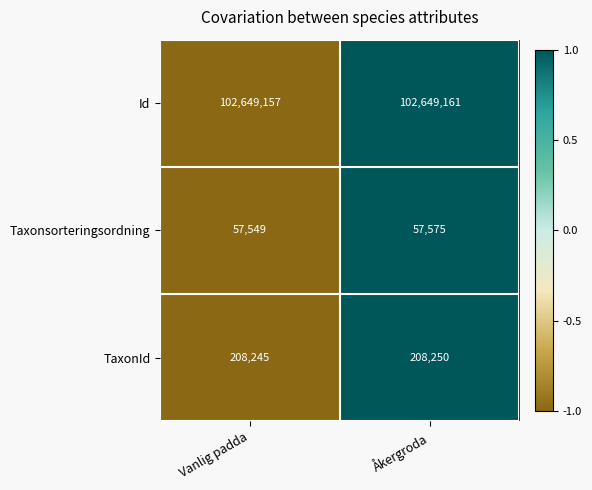

What is the total value across all series at Åkergroda?

102914986